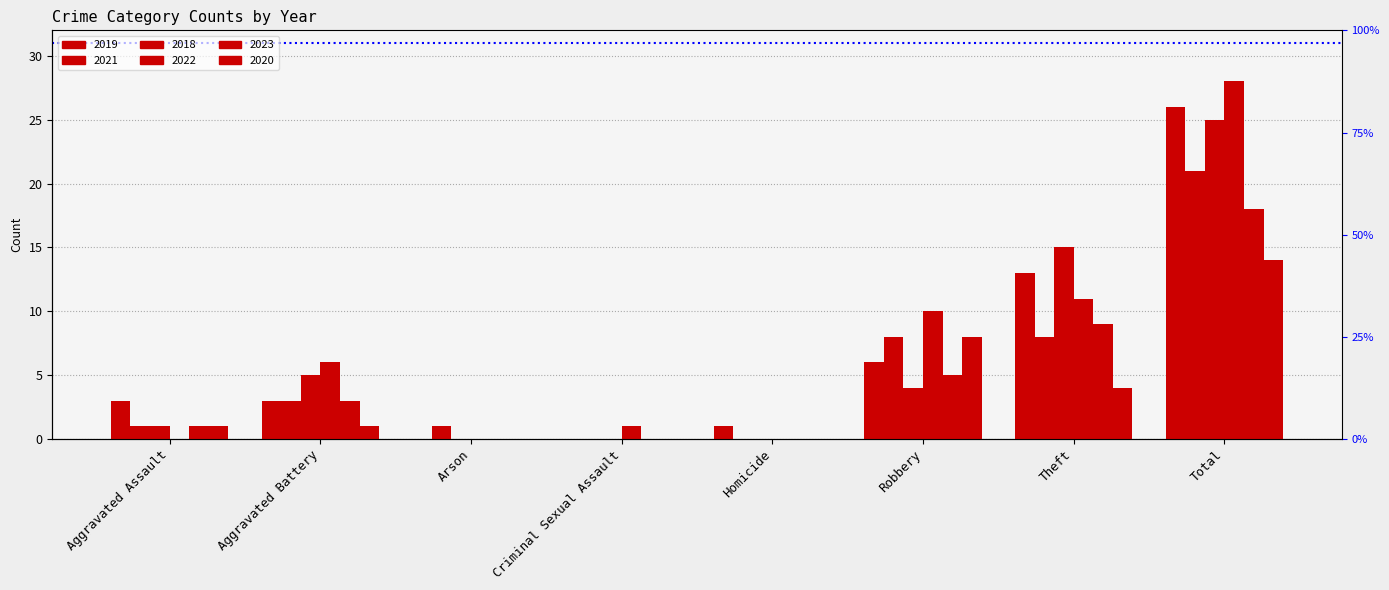

How many categories are shown in the chart?

8